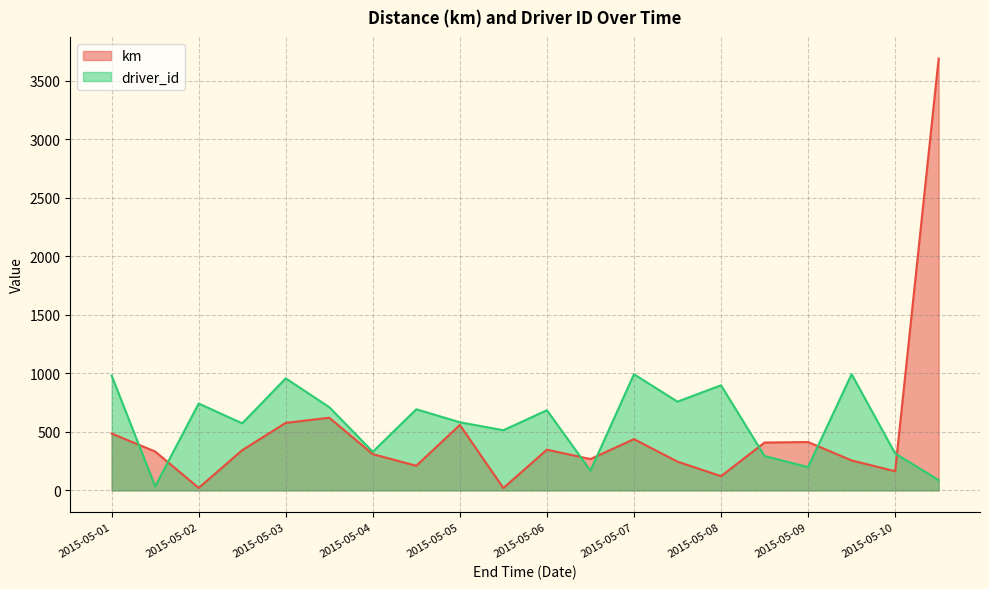

What is the greatest value displayed?

3689.0